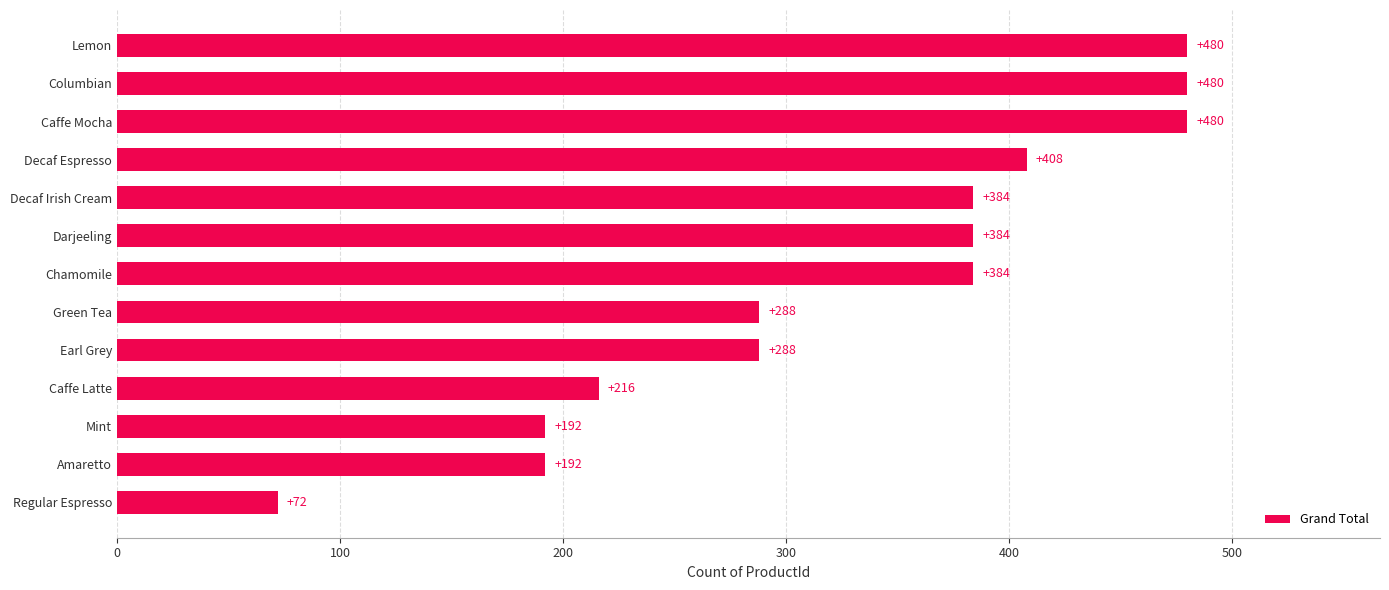

How many series are shown in this chart?

1